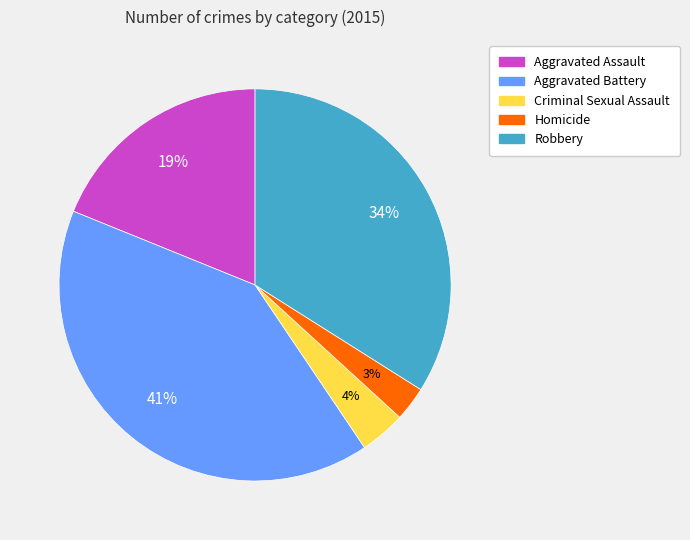

What percentage is the Homicide slice, to the nearest percent?

3%